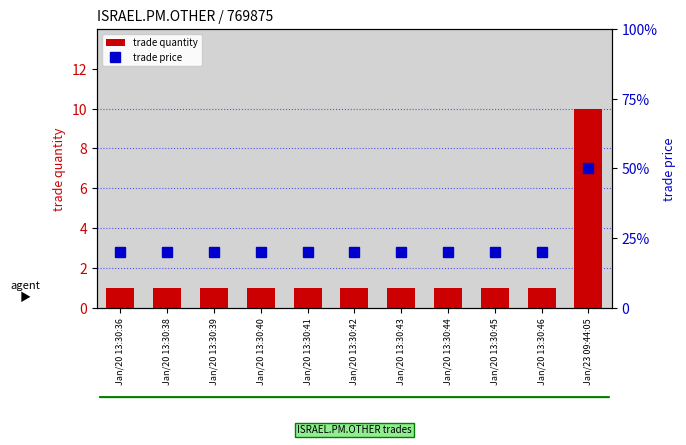

How many groups of bars are there?

11